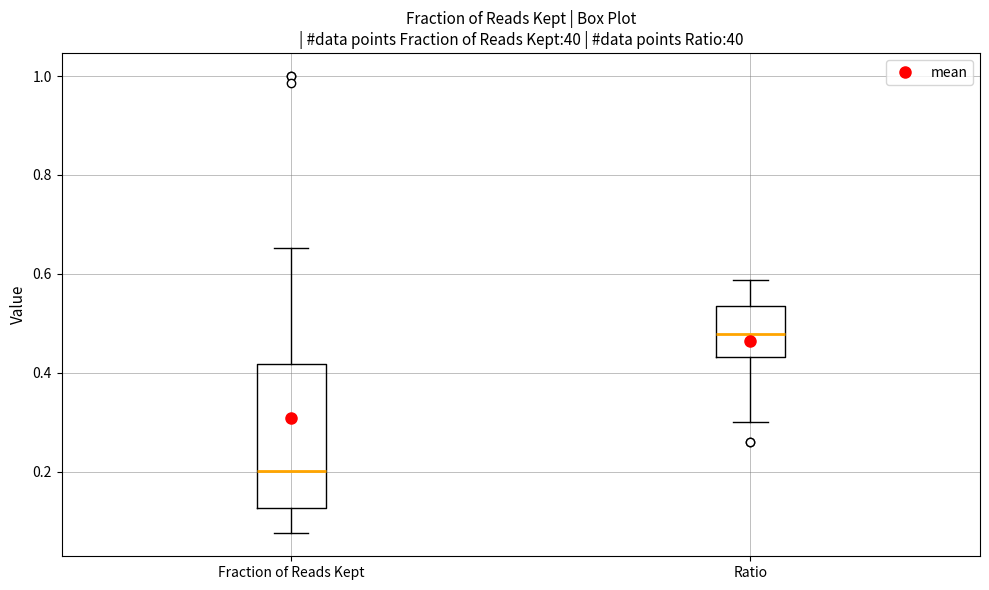

Where does the median line of the box for Fraction of Reads Kept sit on the y-axis? The values are not printed on the chart, so give them approximately, as read against the axis.

0.20